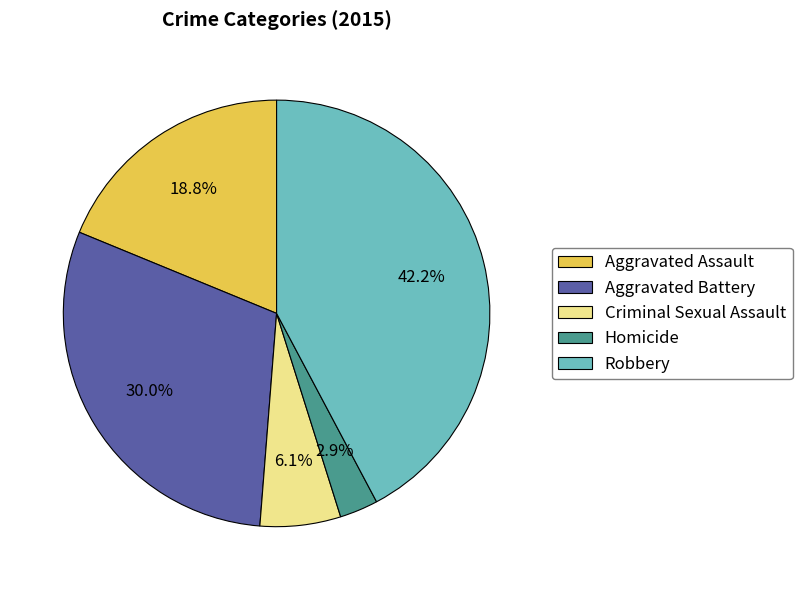

Count the number of slices in the pie.

5